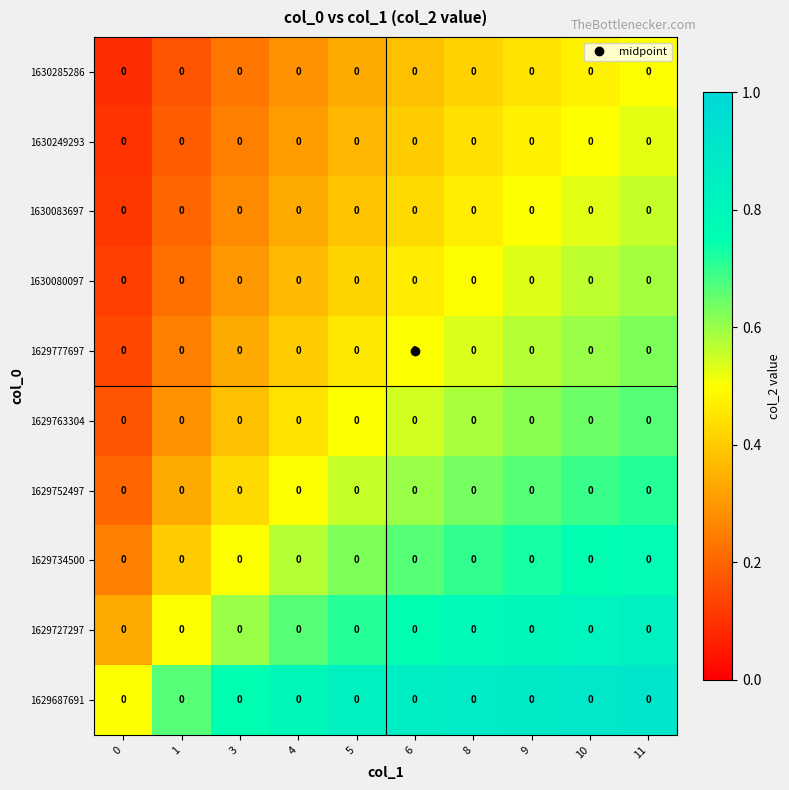

Rank the categories by row_3 value from highest to lowest.

11, 10, 9, 8, 6, 5, 4, 3, 1, 0